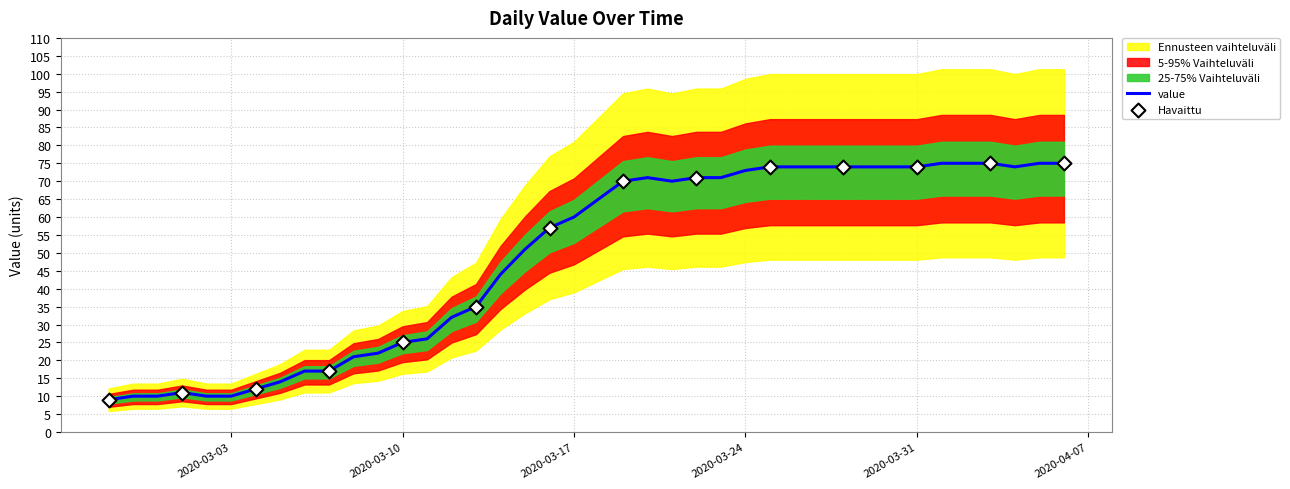

What is the change in value from 2020-02-28 to 2020-03-29?

+64